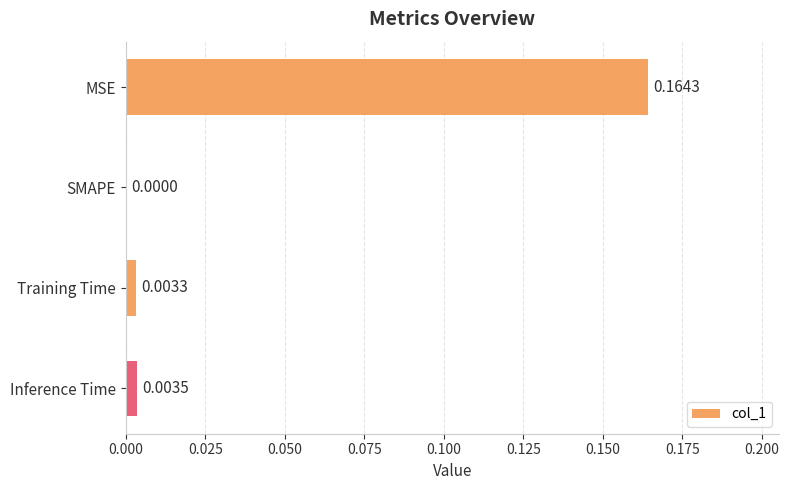

Where is the data nearest to the value 0?

SMAPE